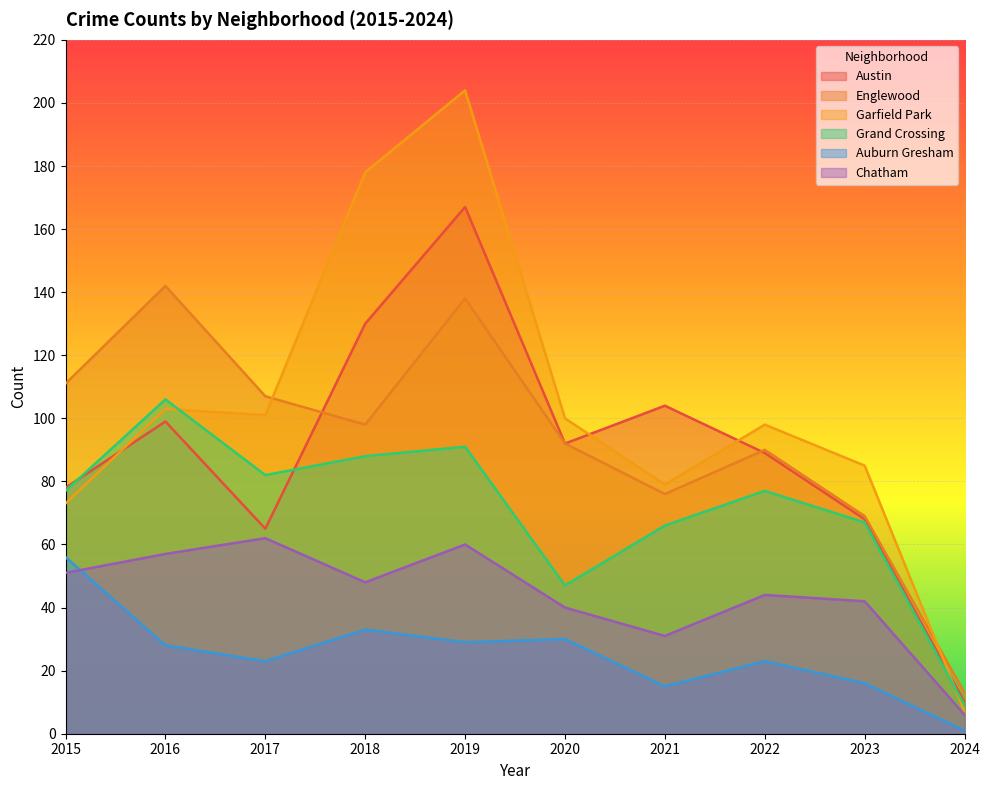

At which category does the chart reach its peak across all series?

2019